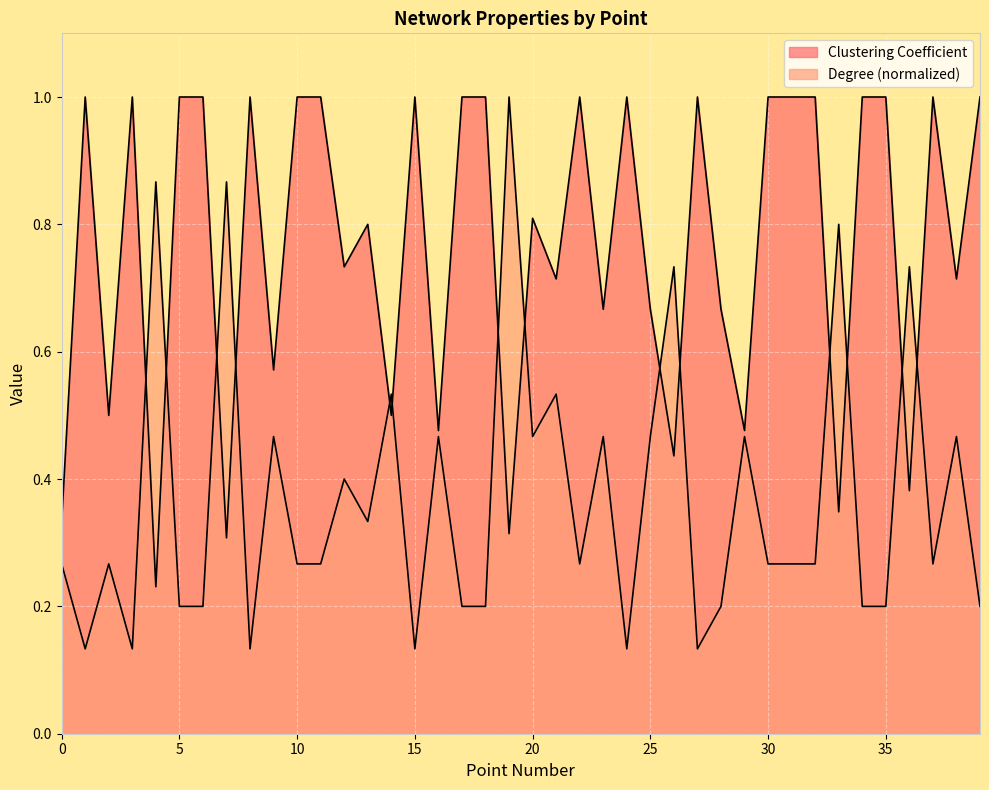

The value of Clustering Coefficient at 23 is 1.1. True or false?

False